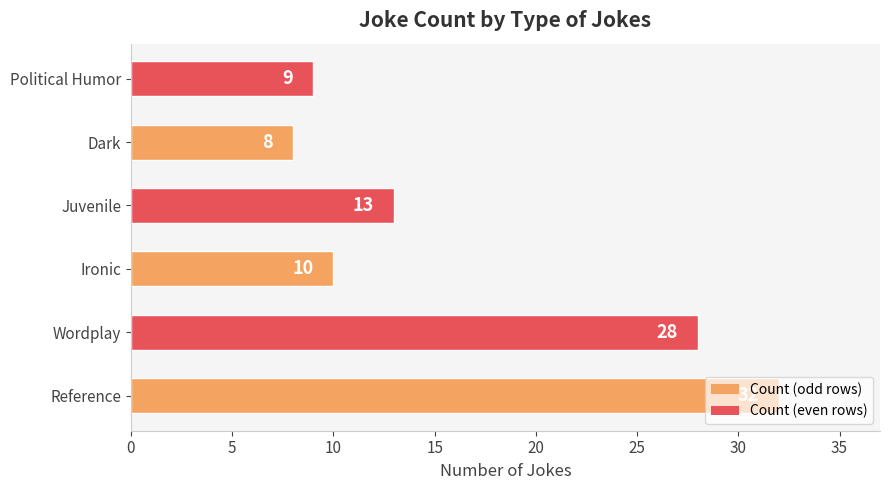

True or false: the data shows 13 at Juvenile.

True